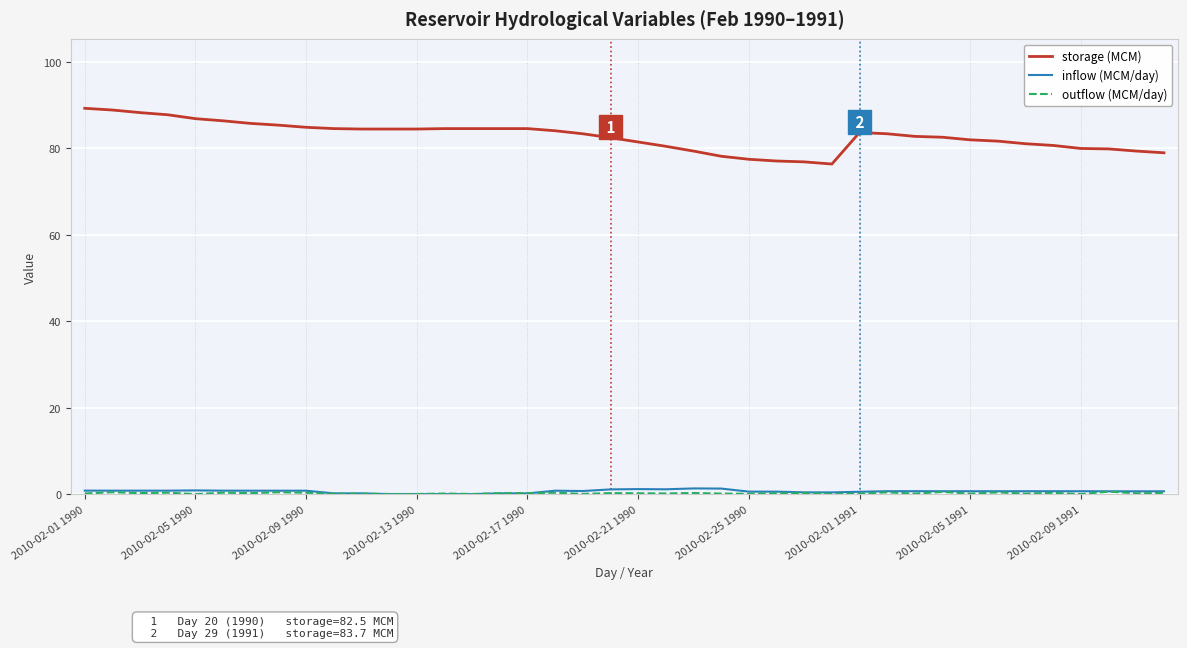

True or false: storage (MCM) and inflow (MCM/day) intersect in this chart.

False